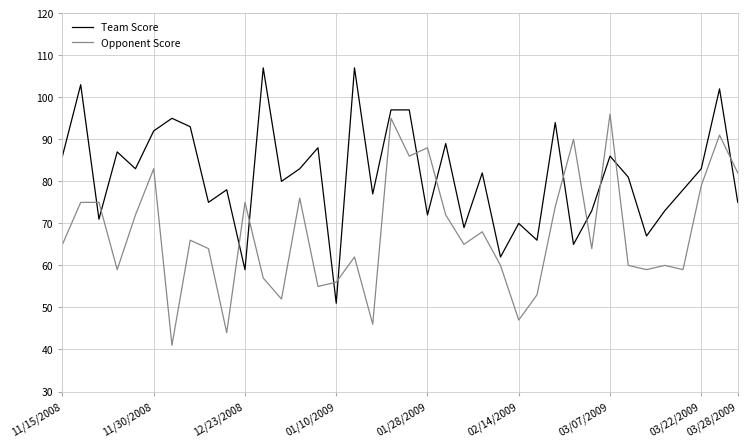

What are all the series names shown in the legend?

Team Score, Opponent Score